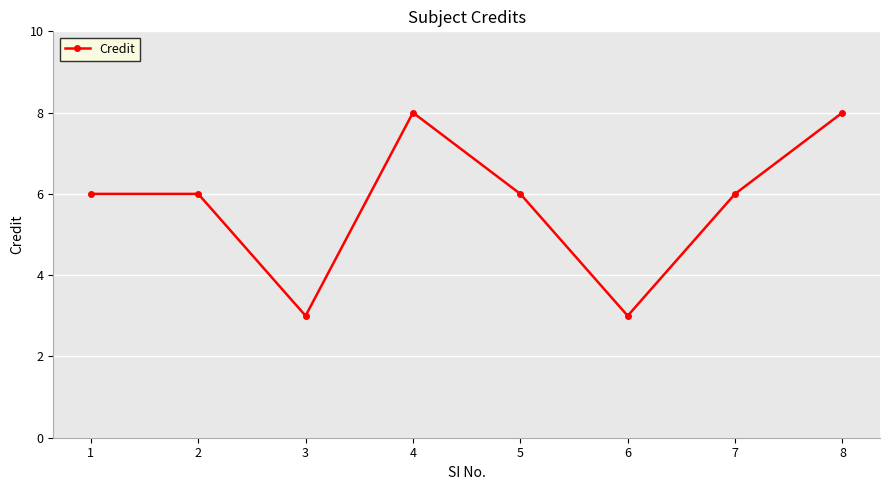

The chart shows a value of 6 at 2. True or false?

True